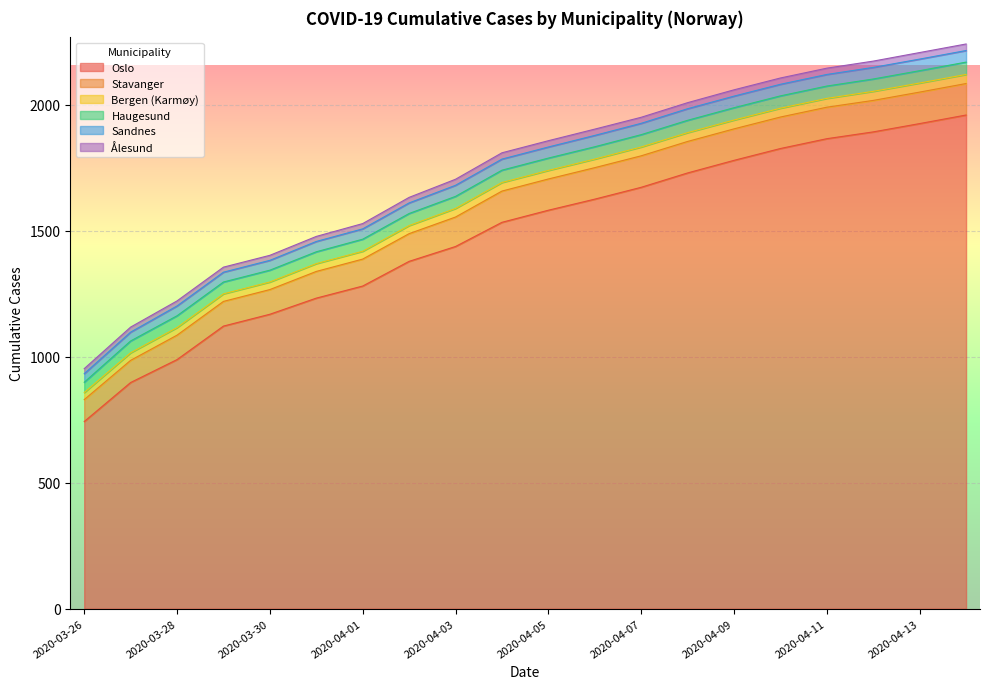

What is the lowest value of the Bergen (Karmøy) series?

28